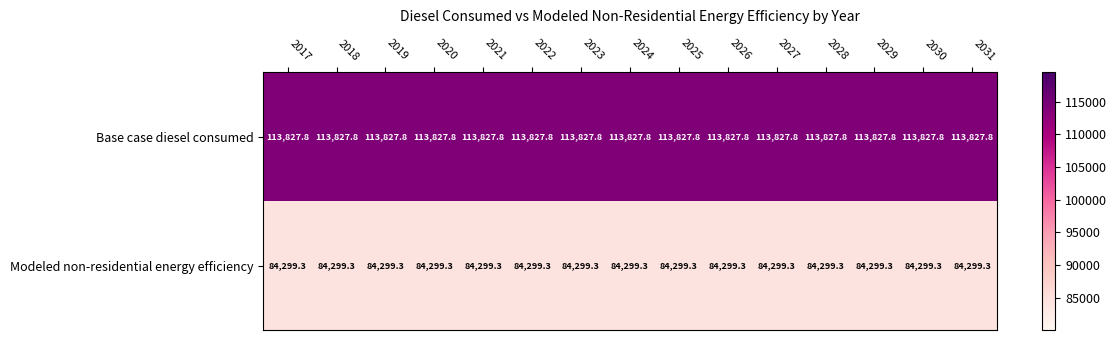

What is the maximum value for Modeled non-residential energy efficiency?

84299.3